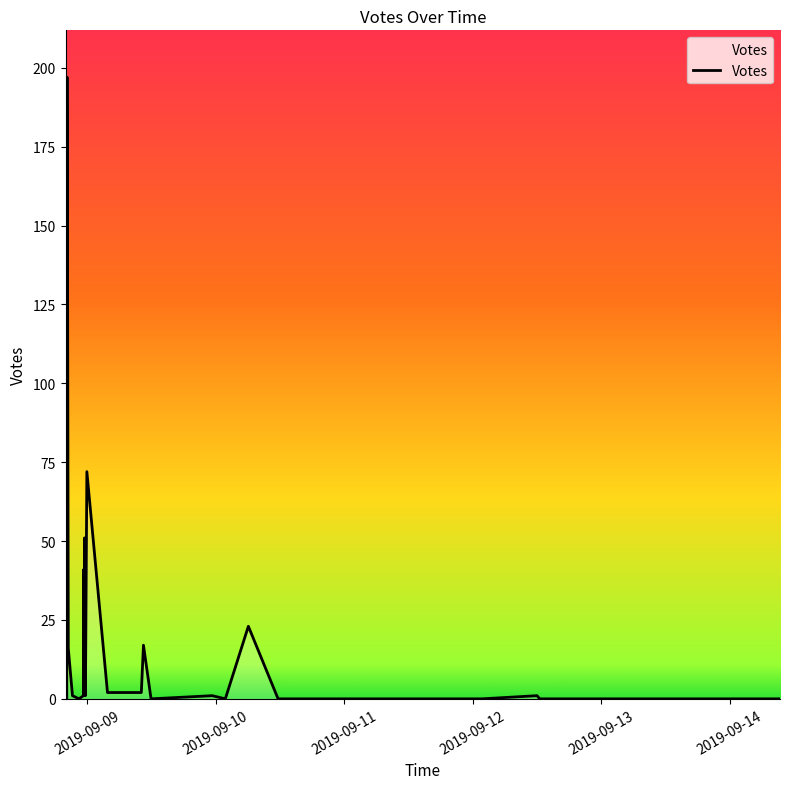

What is the greatest value displayed?

197